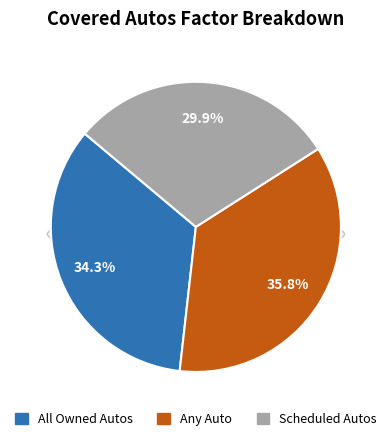

To the nearest percent, what is the difference between the Scheduled Autos and All Owned Autos slice percentages?

4%